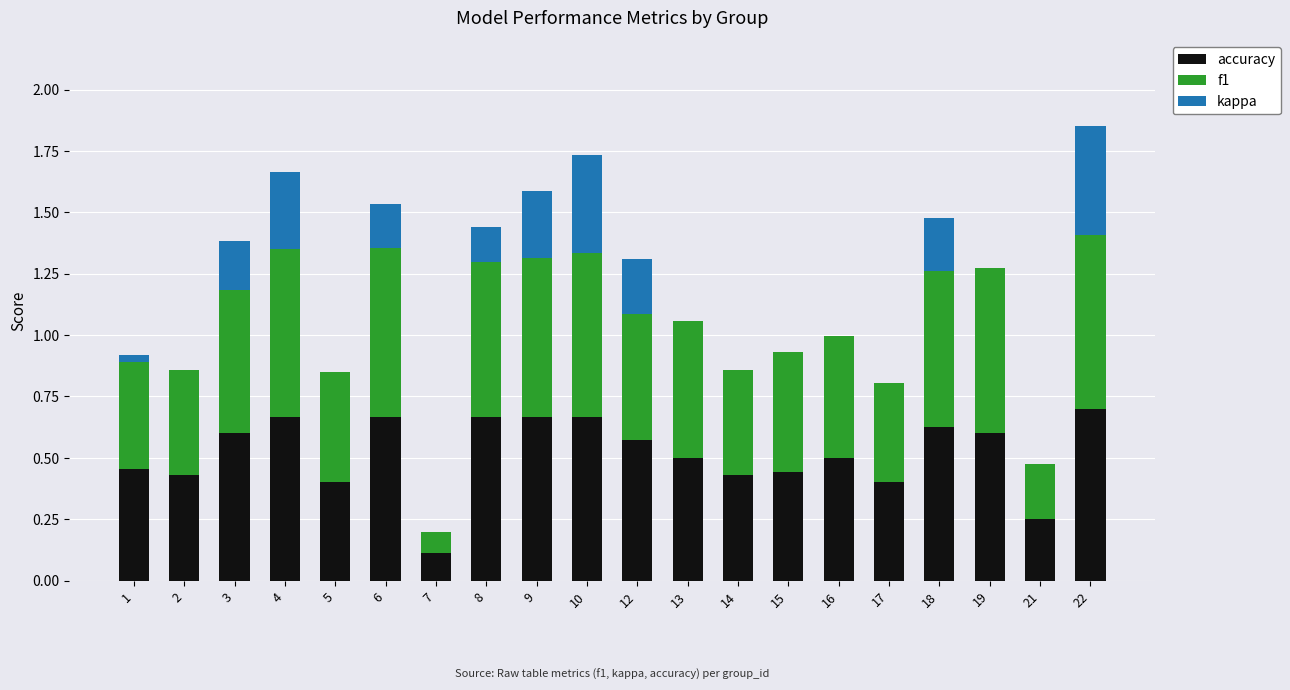

Is it true that accuracy equals 0.2 at 13?

False